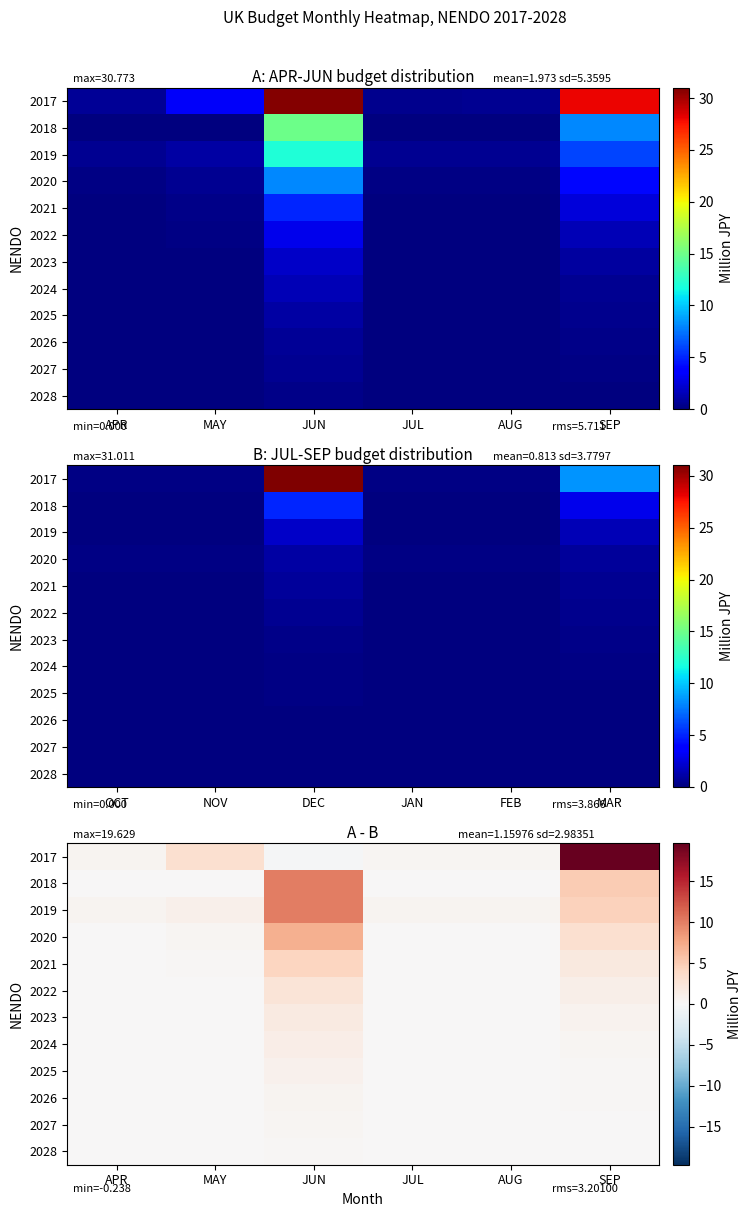

What is the average value of the 2020 series?

1.8